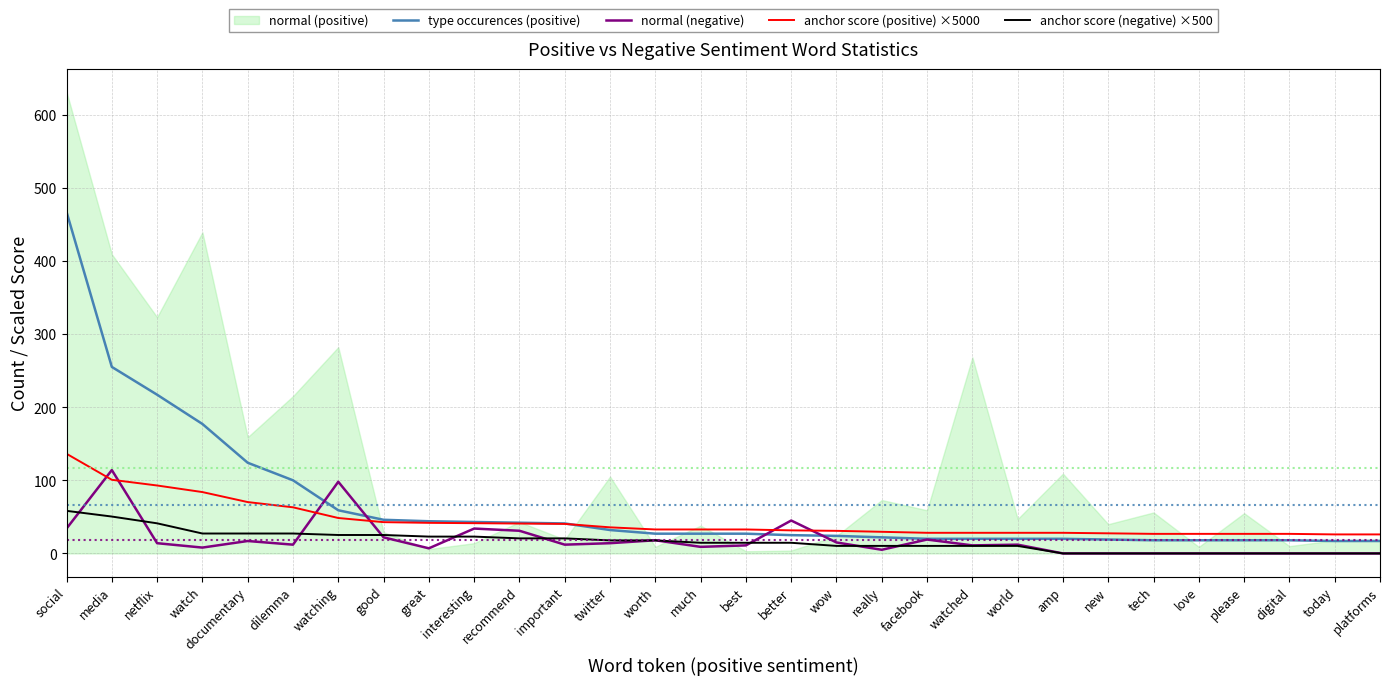

Where is normal (negative) nearest to the value 57?

better